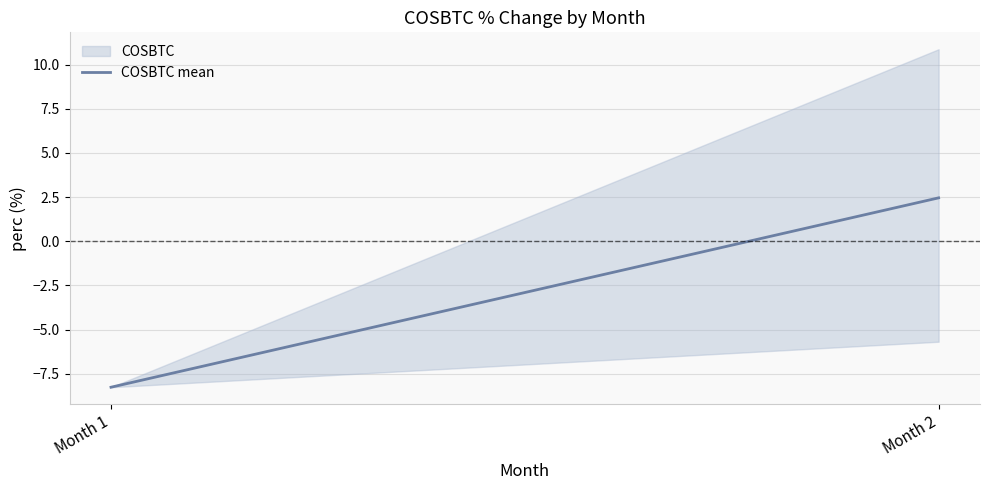

What is the approximate value at Month 1?

-8.3